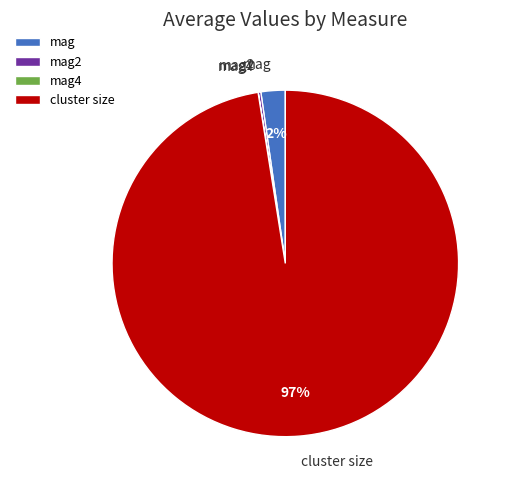

The mag slice represents 2% of the pie. True or false?

True